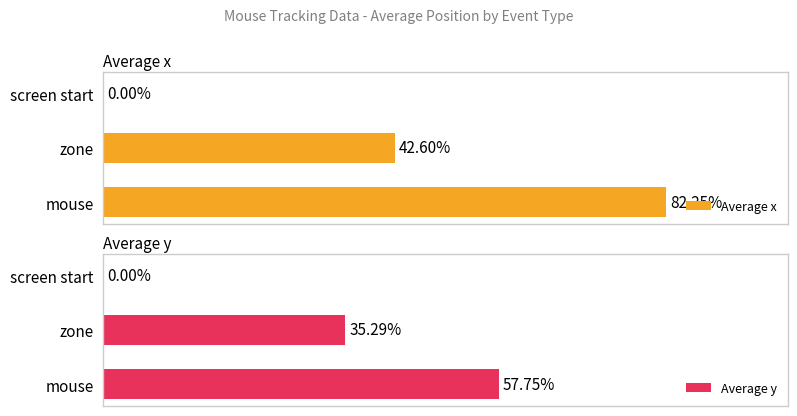

Is it true that Average x equals 200.5 at zone?

False